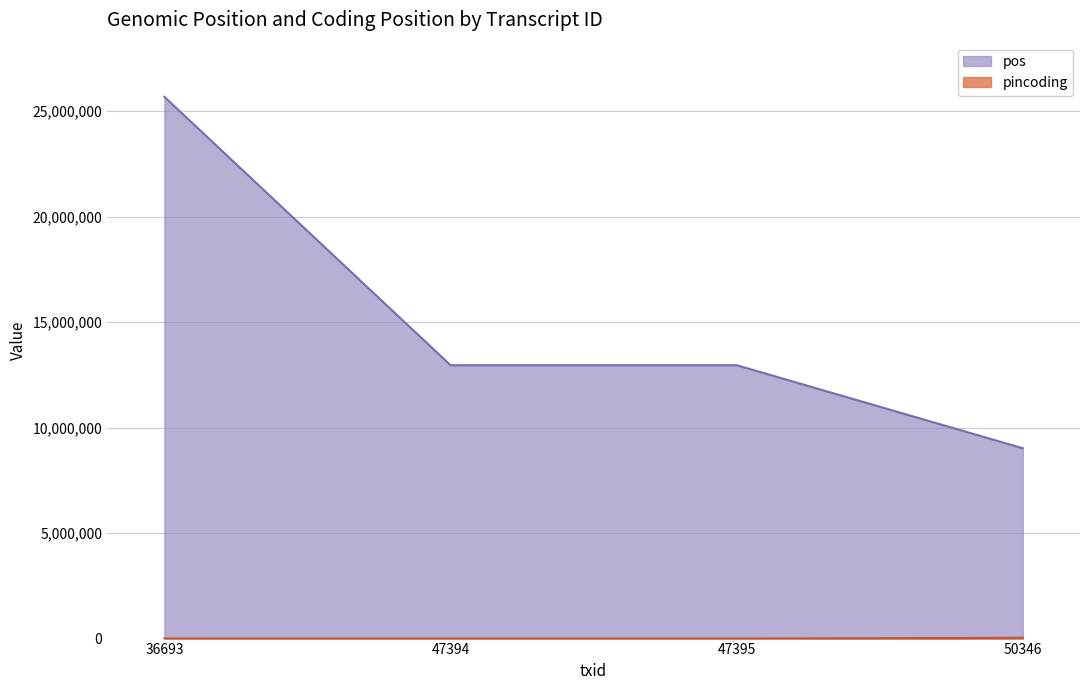

Does the chart display data point markers on the line(s)?

No